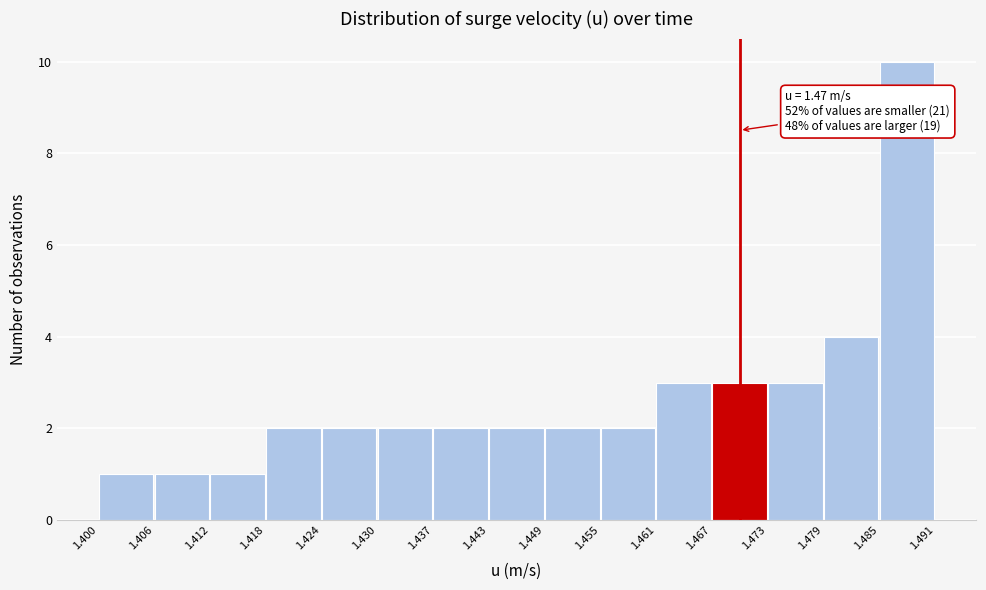

Which range on the x-axis has the tallest bar?

1.485 to 1.491